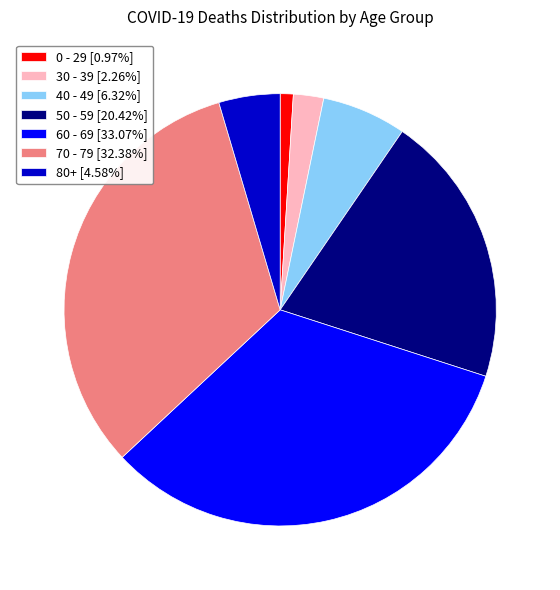

Is there any slice that represents more than half of the pie?

No